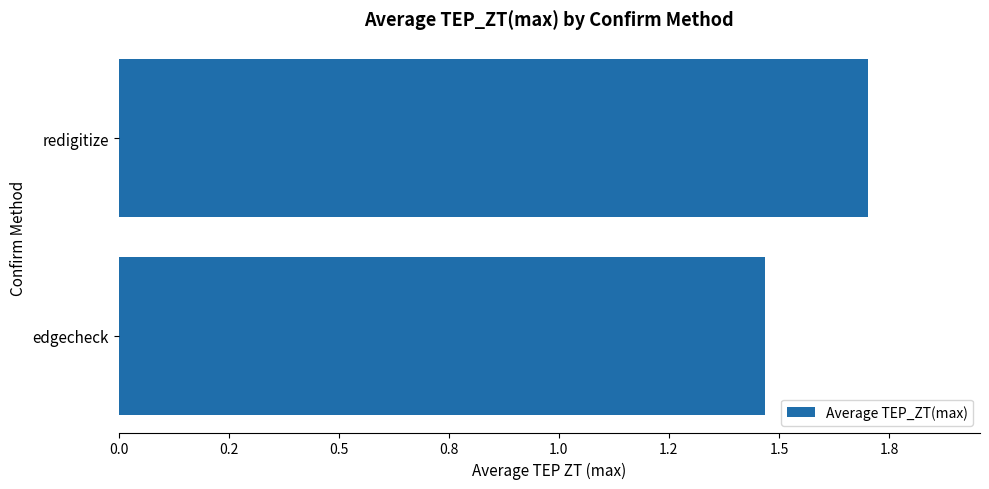

Are the bars horizontal?

Yes